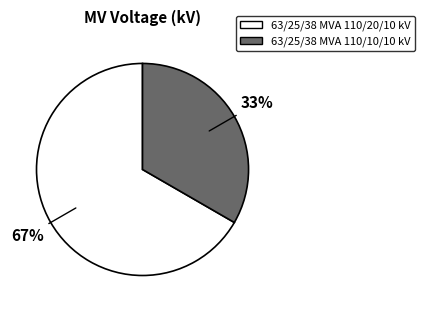

Rank the categories by value from lowest to highest.

63/25/38 MVA 110/10/10 kV, 63/25/38 MVA 110/20/10 kV